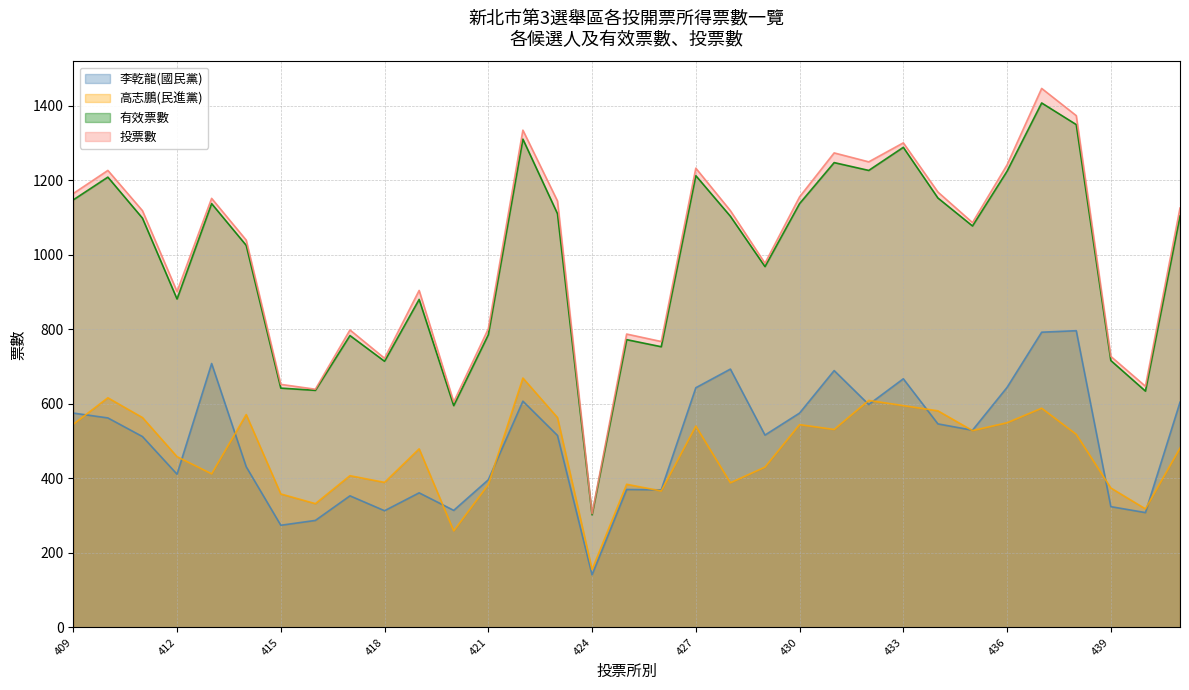

Does the chart have visible grid lines?

Yes